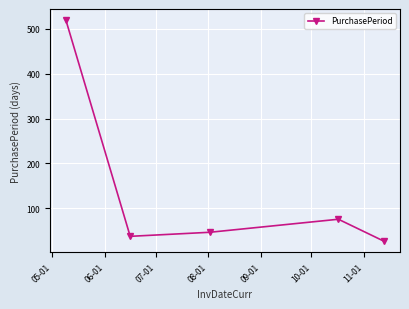

How many lines are shown in the chart?

1